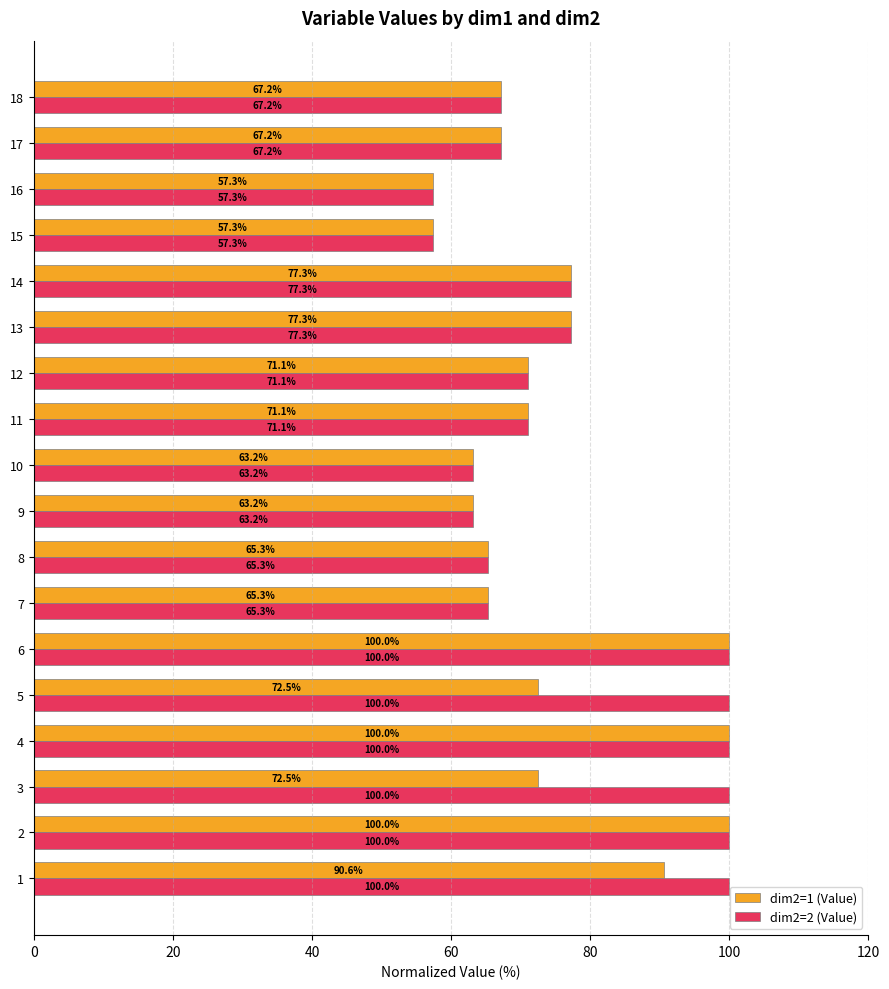

List the series in order of their overall mean, lowest first.

dim2=1 (Value), dim2=2 (Value)